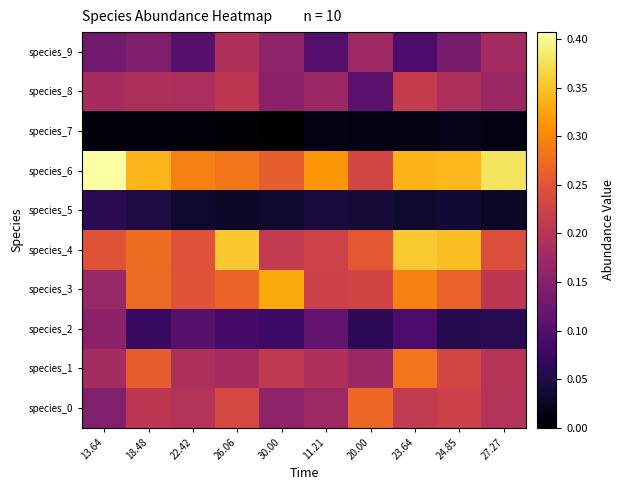

What is the spread (max minus min) of values at 24.85?

0.3